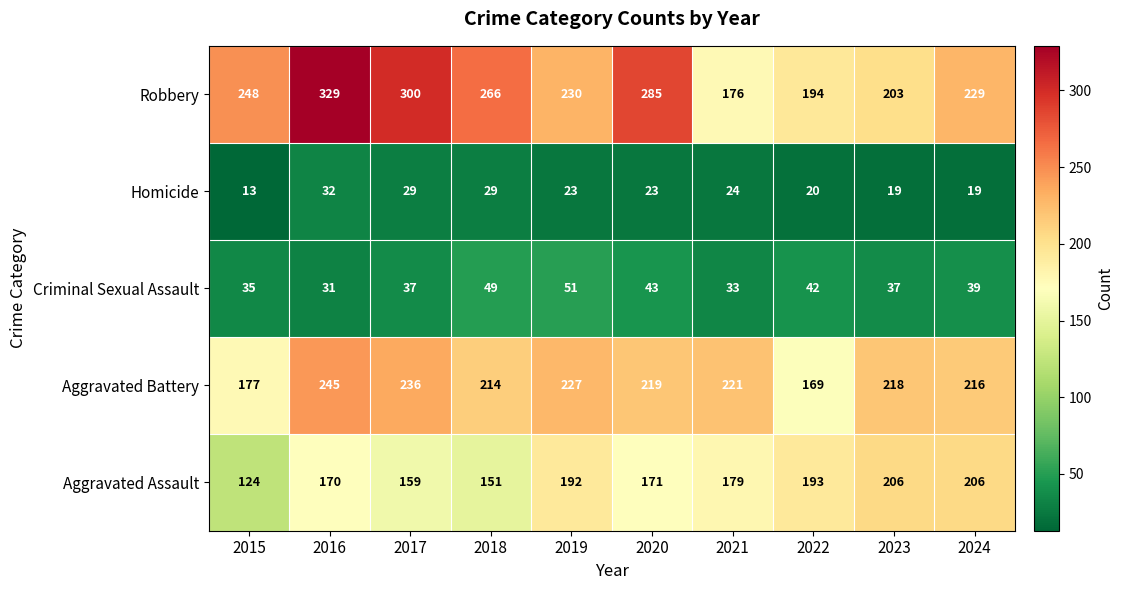

At which label does Criminal Sexual Assault first exceed 39?

2018